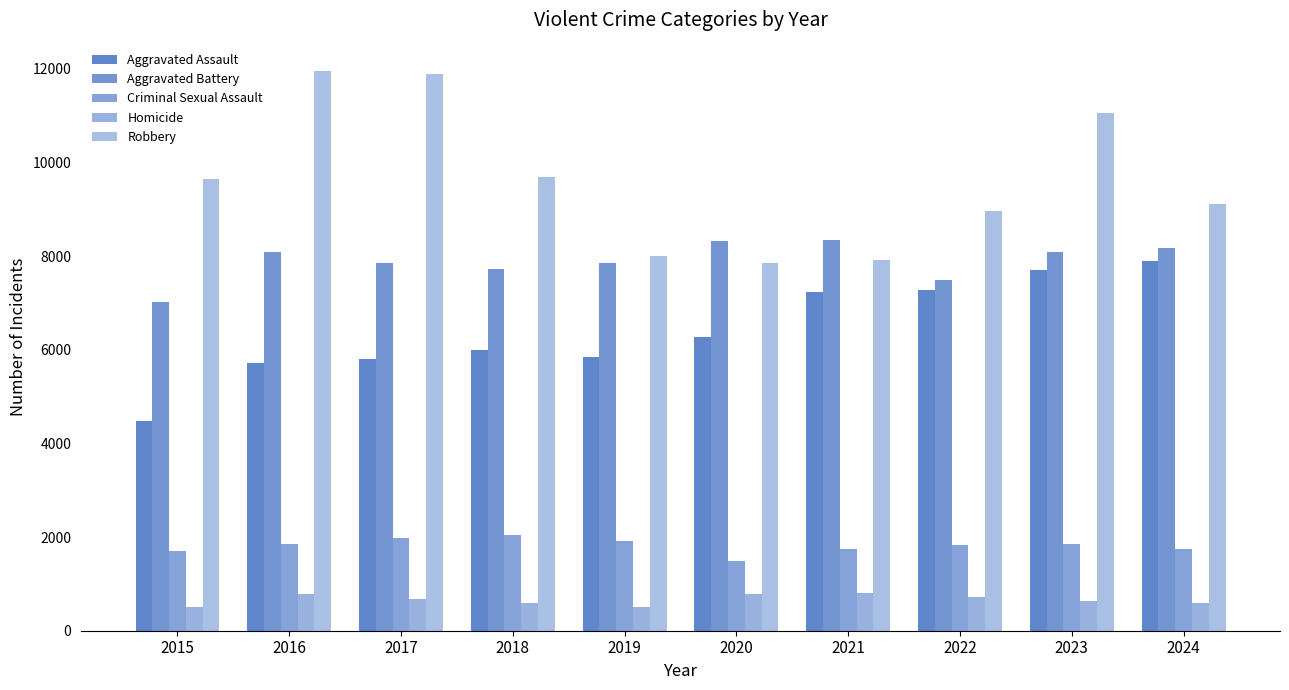

What is the total value across all series at 2023?

29323